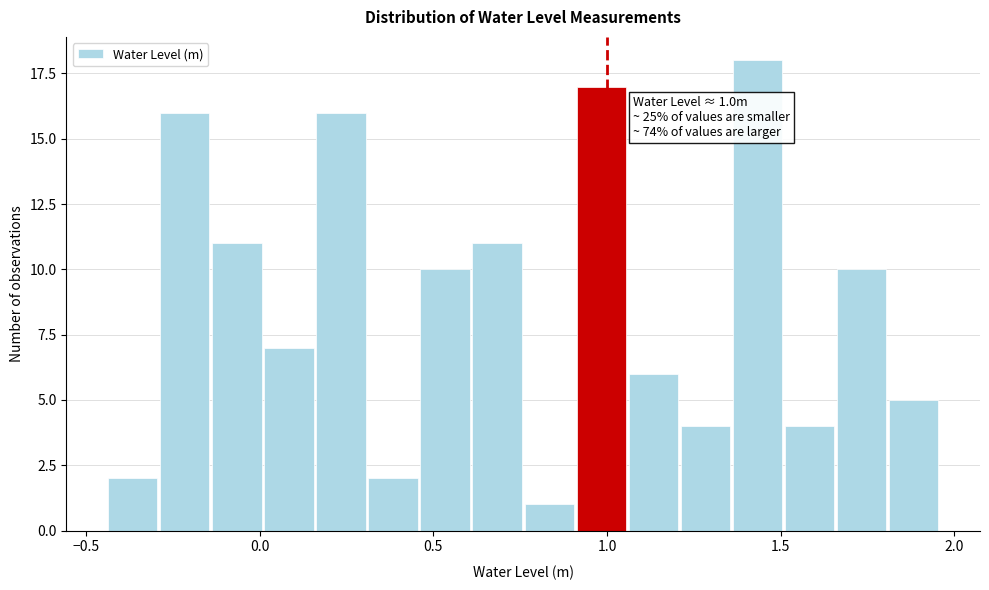

Around what value on the x-axis is the tallest bar? Give the approximate position of its centre, as read against the axis.

1.45